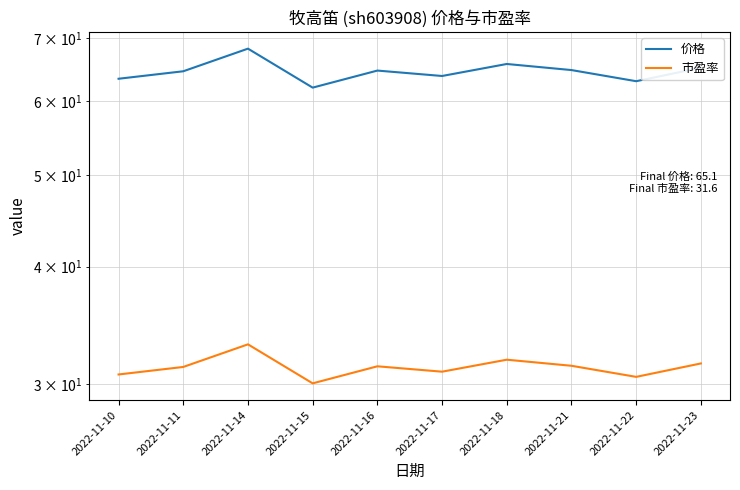

True or false: 价格 and 市盈率 cross at least once.

False